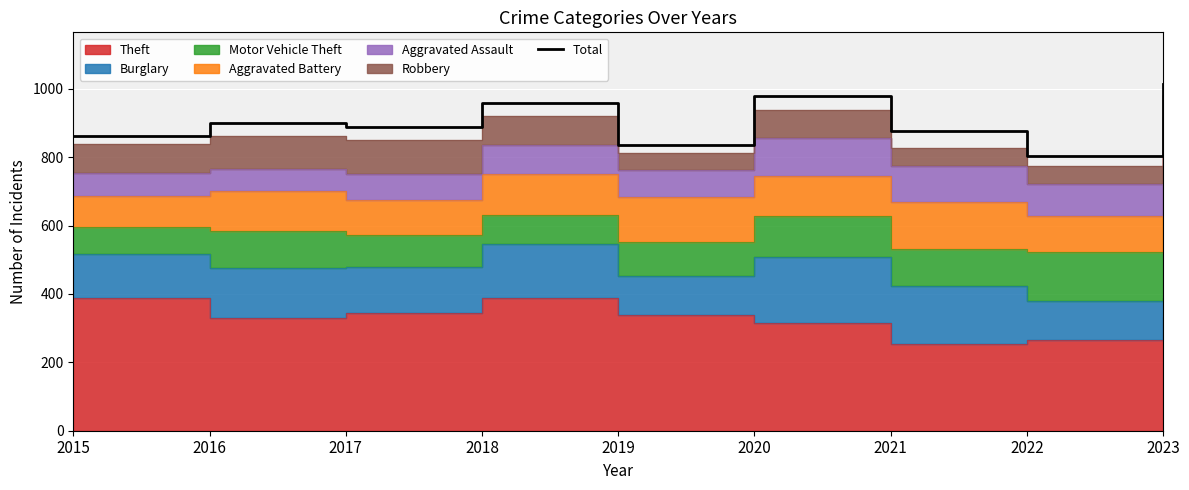

Reading right to left, transcribe all the data shown in this chart.

1013	804	875	979	836	957	889	900	863